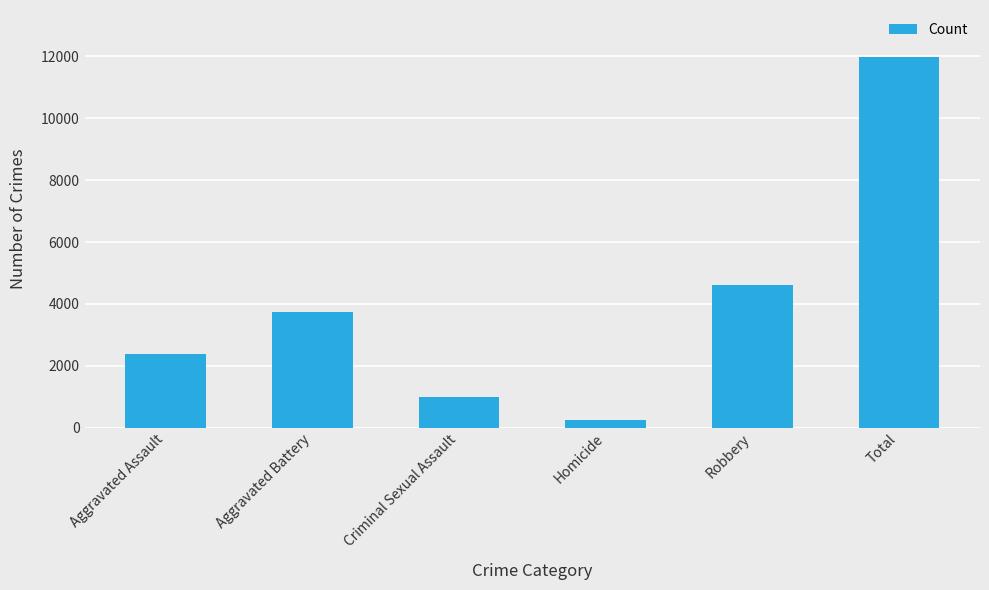

What is the sum of all values?

23976